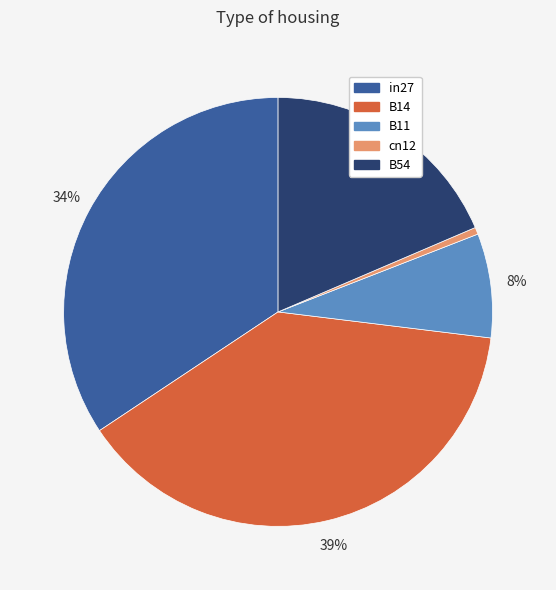

Count the number of slices in the pie.

5